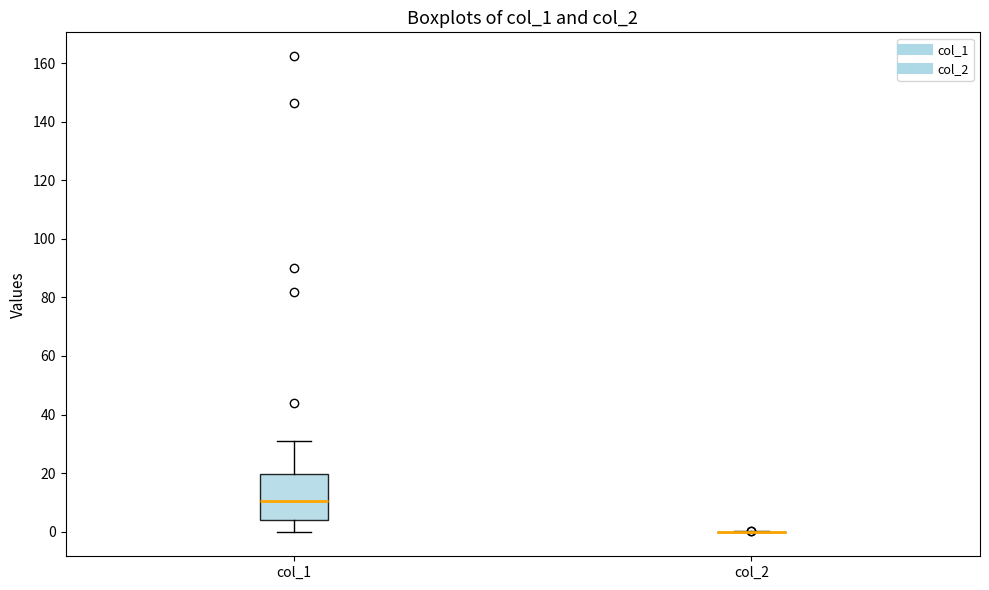

Reading left to right, read every box against the y-axis: the position of its median line, the range the box covers, and the ends of its whiskers. The values are not printed on the chart, so give them approximately, as read against the axis.

col_1: median 10, box 4 to 20, whiskers 0 to 30
col_2: box collapsed to a line at 0, whiskers 0 to 0